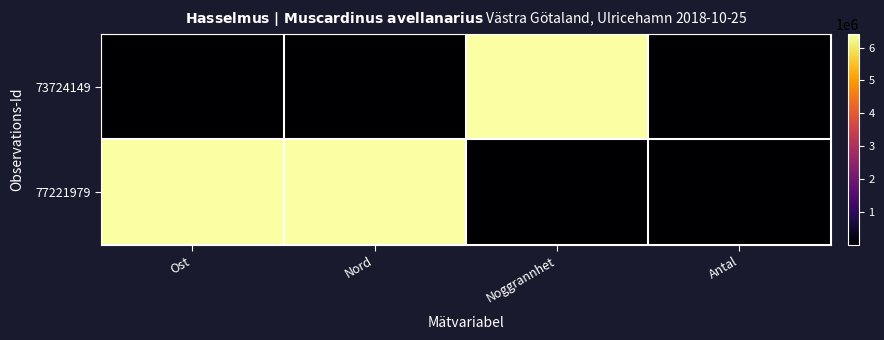

Between Nord and Antal, which is larger?

Nord